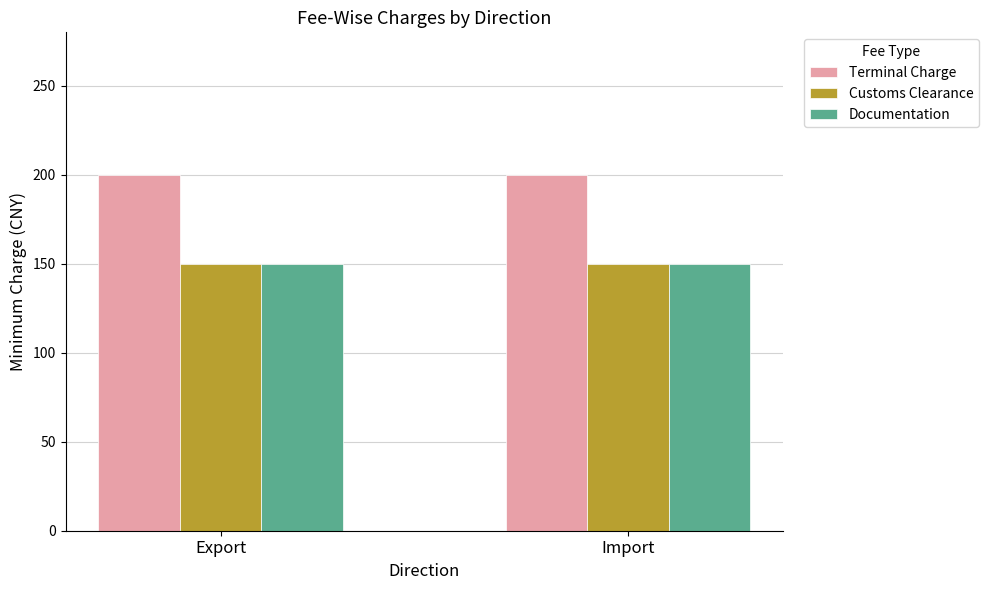

Reading left to right, what are all the values shown in this chart?

Terminal Charge: Export=200	Import=200
Customs Clearance: Export=150	Import=150
Documentation: Export=150	Import=150